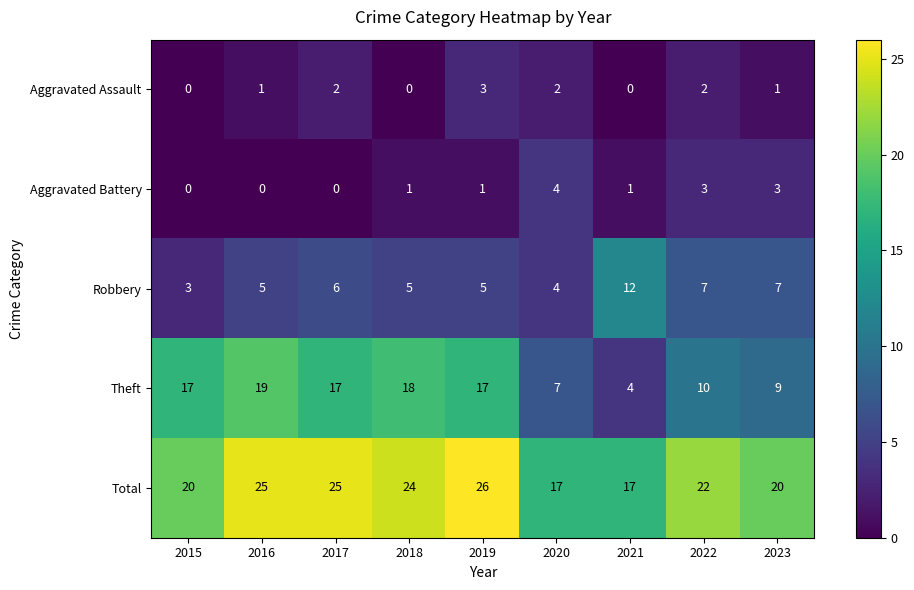

What is the difference between the maximum and minimum values in the Total series?

9